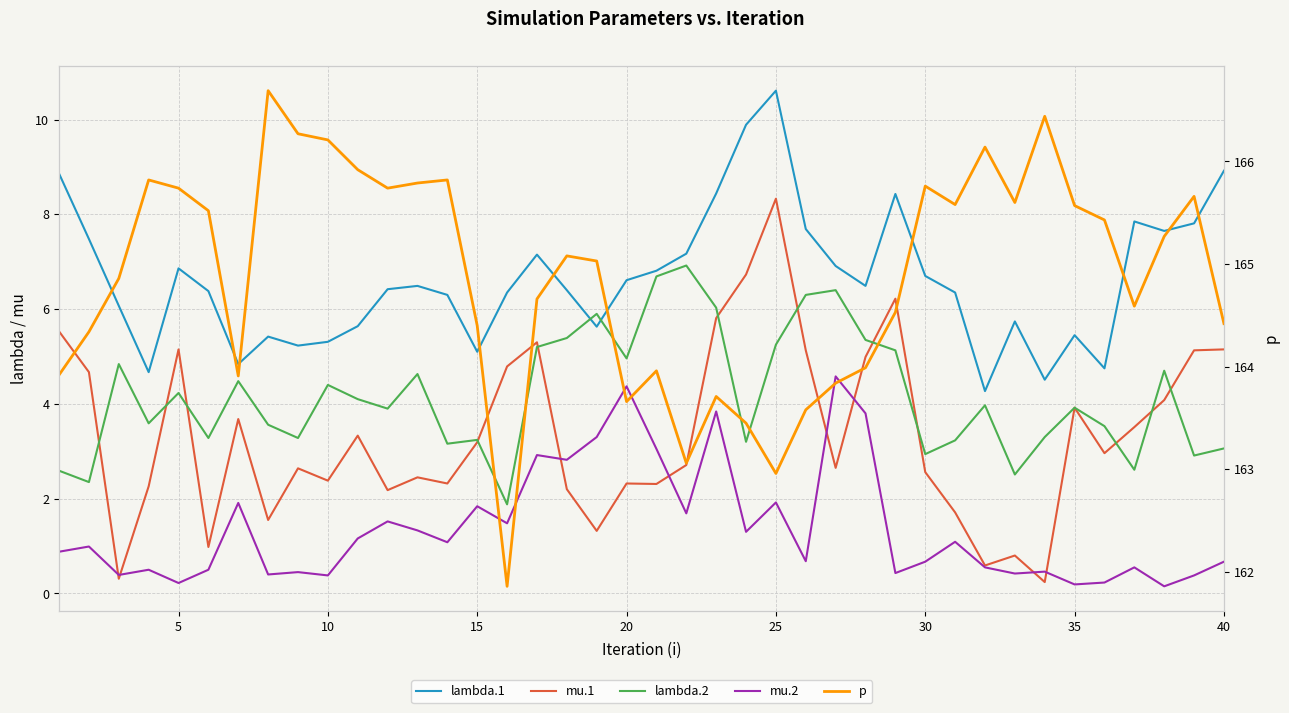

What is the sum of all mu.2 values?

55.1